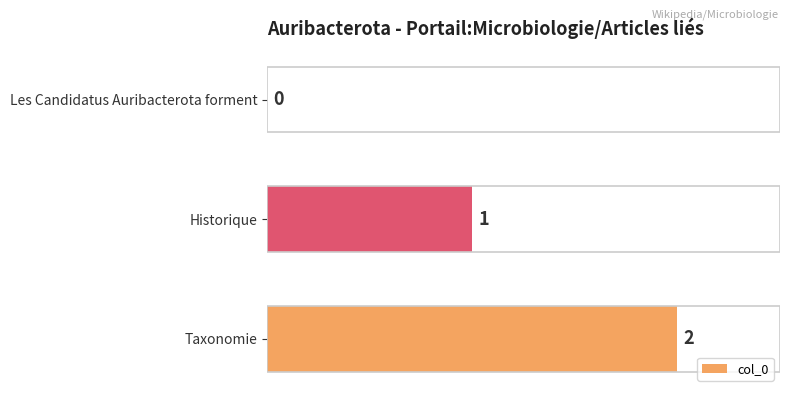

Are the bars horizontal?

Yes